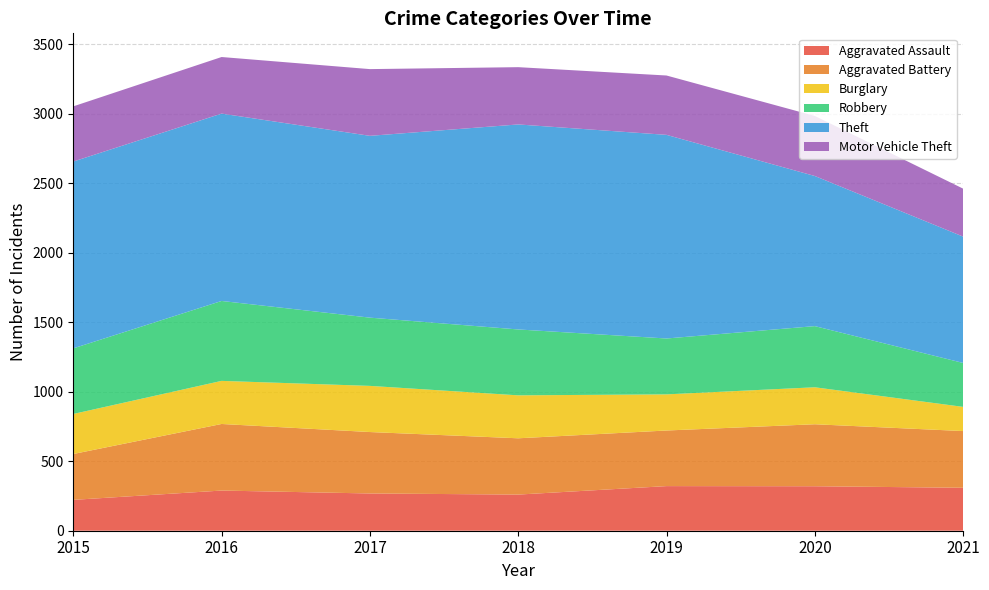

Reading right to left, what are all the values shown in this chart?

Aggravated Assault: 309	320	321	260	268	289	222
Aggravated Battery: 408	446	400	405	442	479	330
Burglary: 174	266	260	309	332	310	288
Robbery: 316	440	402	474	491	575	472
Theft: 909	1080	1465	1475	1308	1348	1344
Motor Vehicle Theft: 345	432	427	412	480	407	397